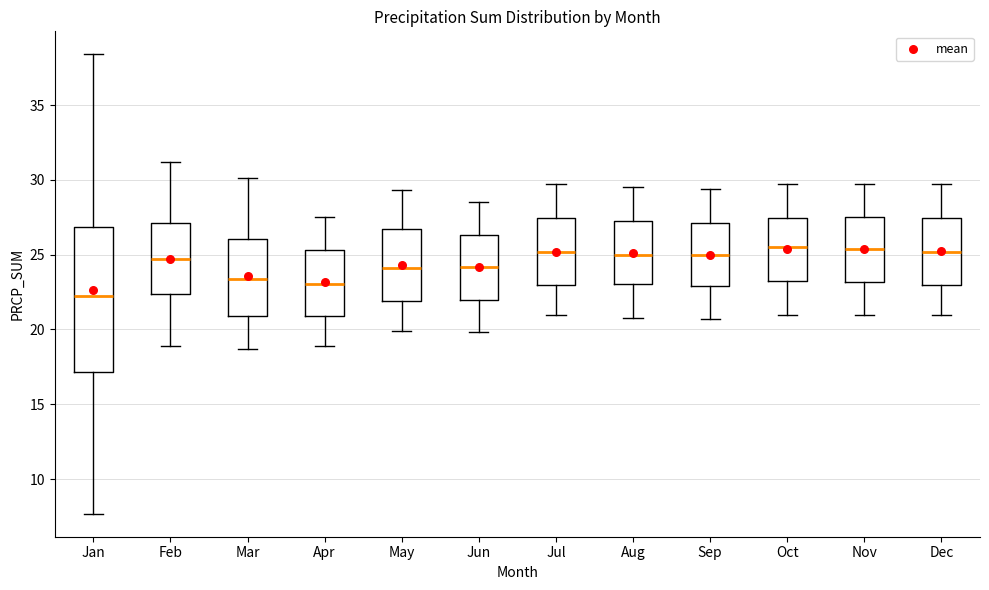

Where is the upper edge of the box for Jun on the y-axis? The values are not printed on the chart, so give them approximately, as read against the axis.

26.5